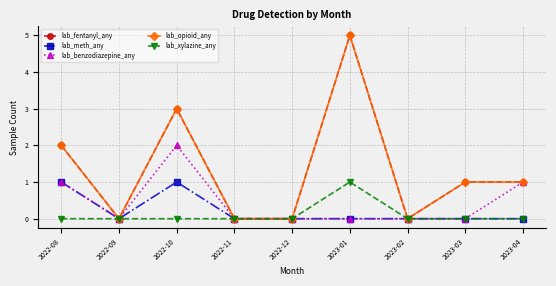

Does the chart have visible grid lines?

Yes